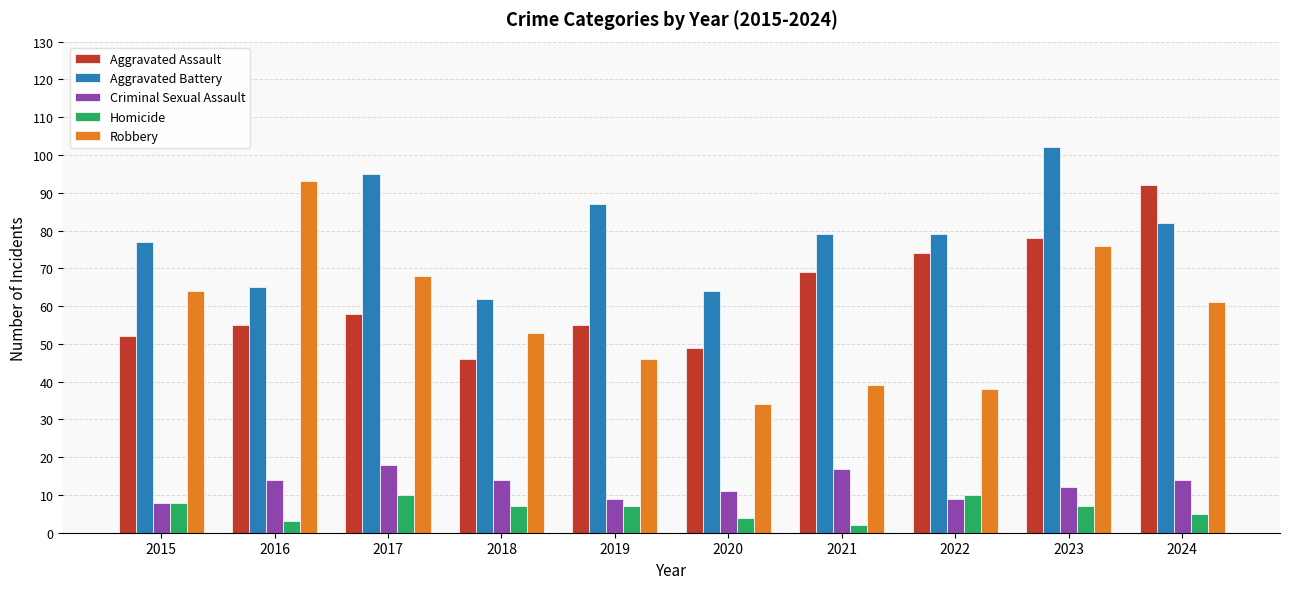

What is the value of the Aggravated Assault bar at the 10th from the left?

92